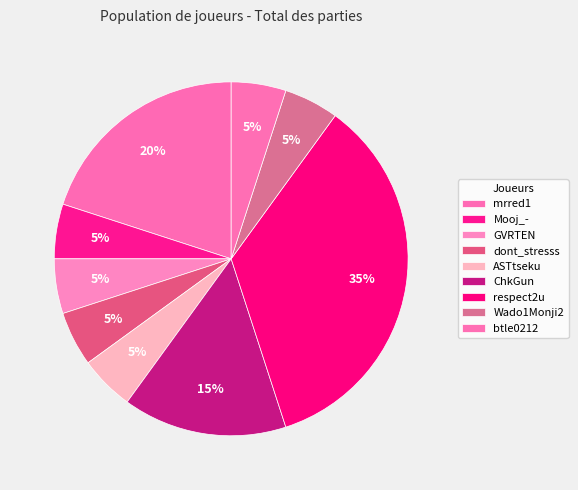

To the nearest percent, what percentage of the pie is btle0212?

5%